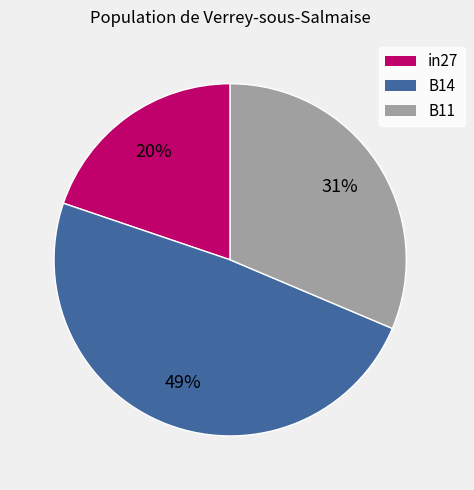

To the nearest percent, what is the difference between the largest and smallest slice percentages?

29%